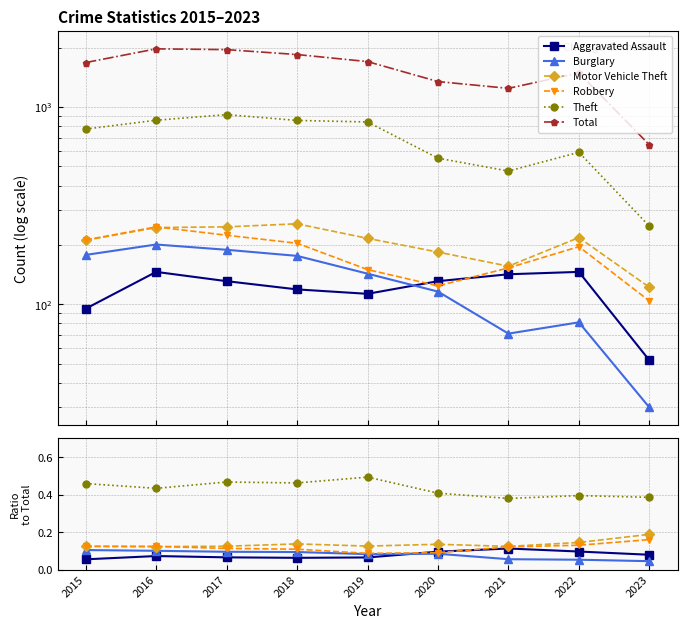

True or false: Motor Vehicle Theft and Burglary intersect in this chart.

False